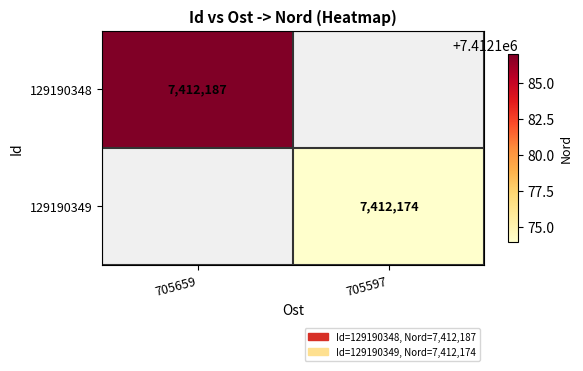

The 129190348 series shows 11786092.3 at 705659. True or false?

False